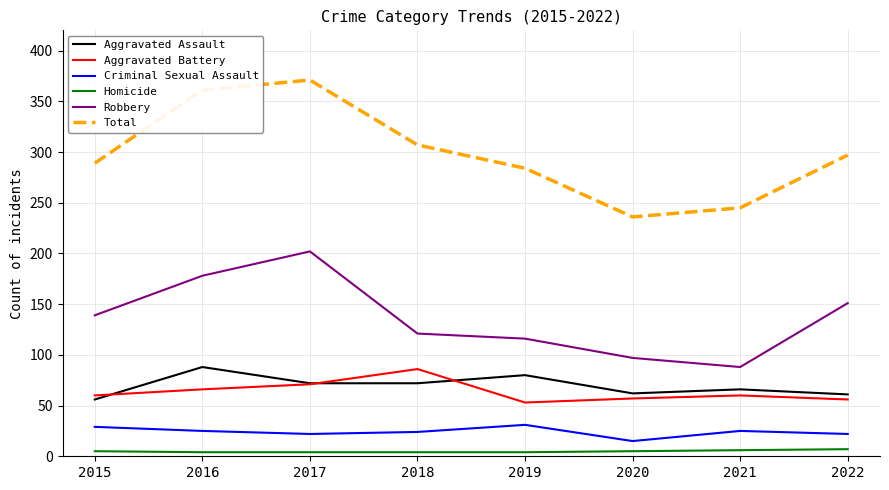

What is the difference between the second highest and minimum values in the Total series?

125